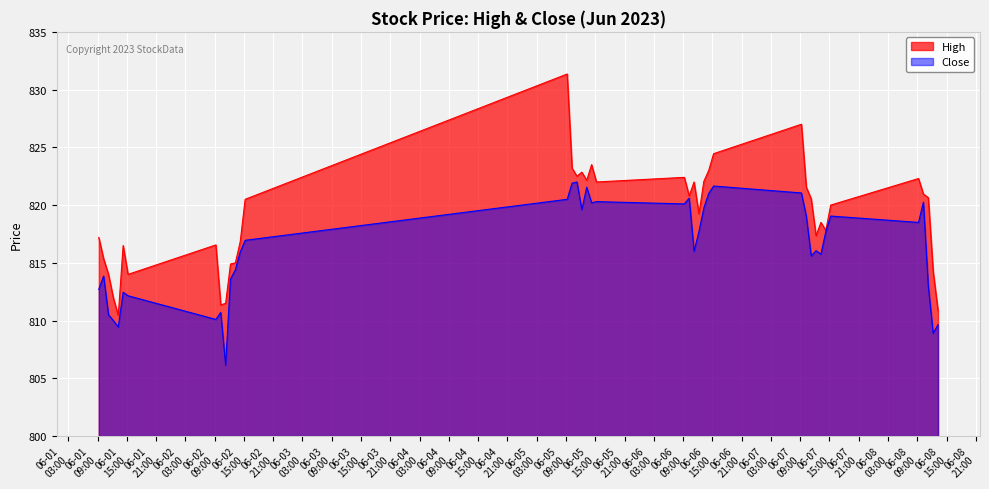

True or false: Close and High cross at least once.

False